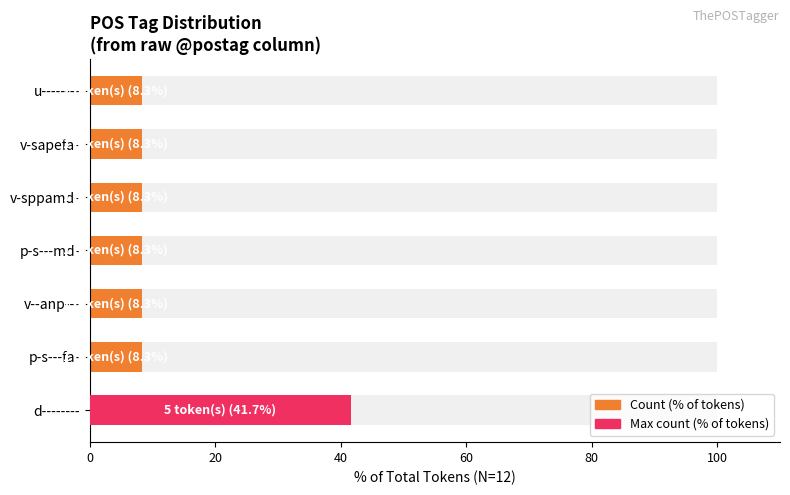

Reading left to right, transcribe all the data shown in this chart.

41.7	8.3	8.3	8.3	8.3	8.3	8.3